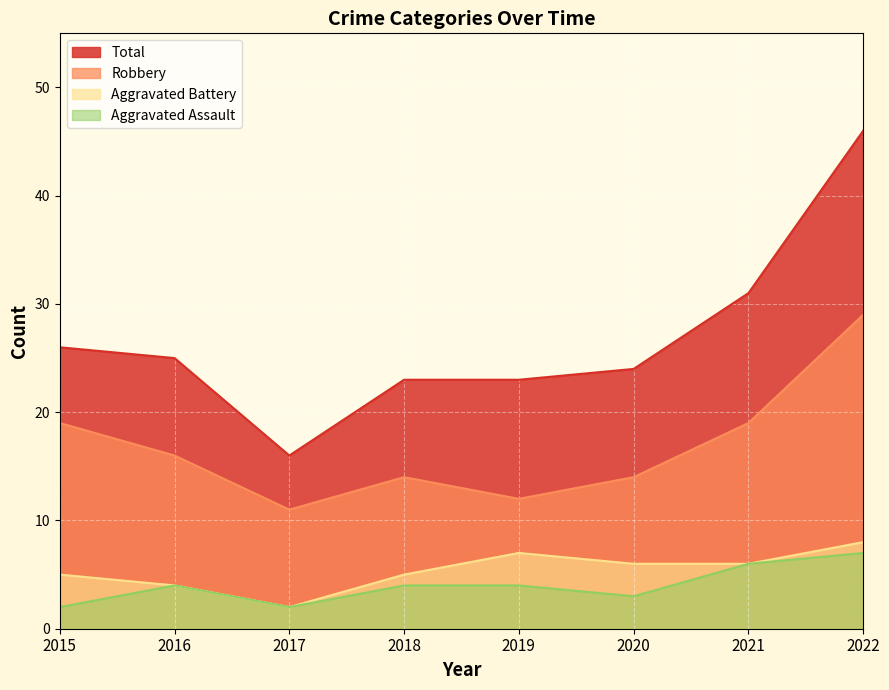

True or false: Total and Aggravated Assault intersect in this chart.

False